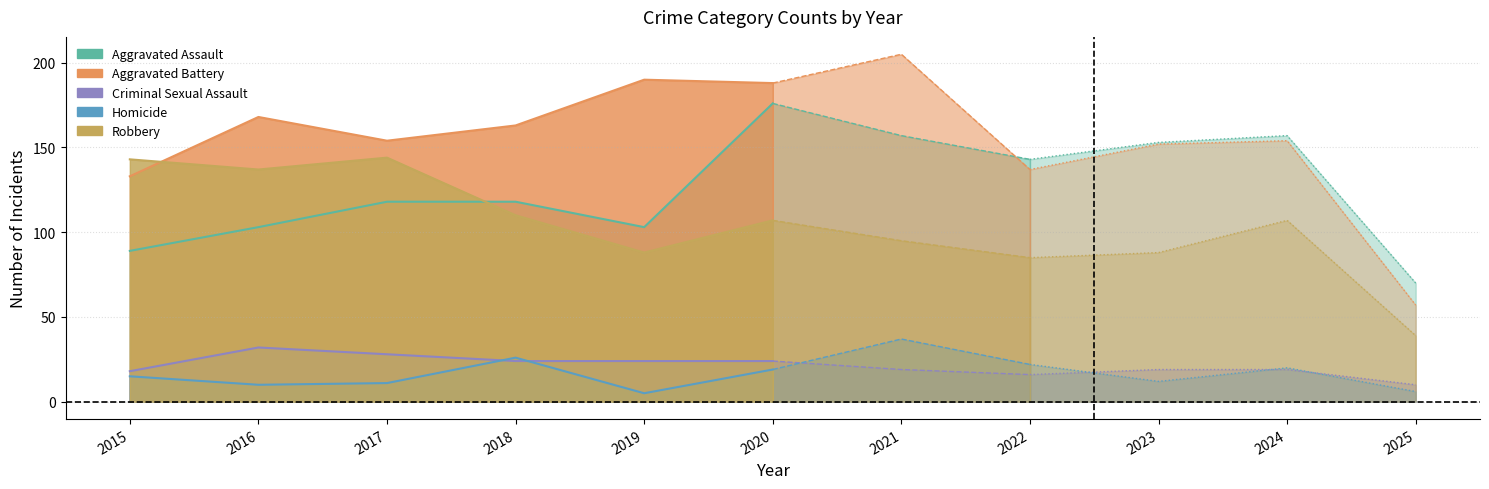

Reading left to right, extract all data points from this chart.

Aggravated Assault: 2015=89	2016=103	2017=118	2018=118	2019=103	2020=176	2021=157	2022=143	2023=153	2024=157	2025=70
Aggravated Battery: 2015=133	2016=168	2017=154	2018=163	2019=190	2020=188	2021=205	2022=137	2023=152	2024=154	2025=57
Criminal Sexual Assault: 2015=18	2016=32	2017=28	2018=24	2019=24	2020=24	2021=19	2022=16	2023=19	2024=19	2025=10
Homicide: 2015=15	2016=10	2017=11	2018=26	2019=5	2020=19	2021=37	2022=22	2023=12	2024=20	2025=6
Robbery: 2015=143	2016=137	2017=144	2018=110	2019=88	2020=107	2021=95	2022=85	2023=88	2024=107	2025=39